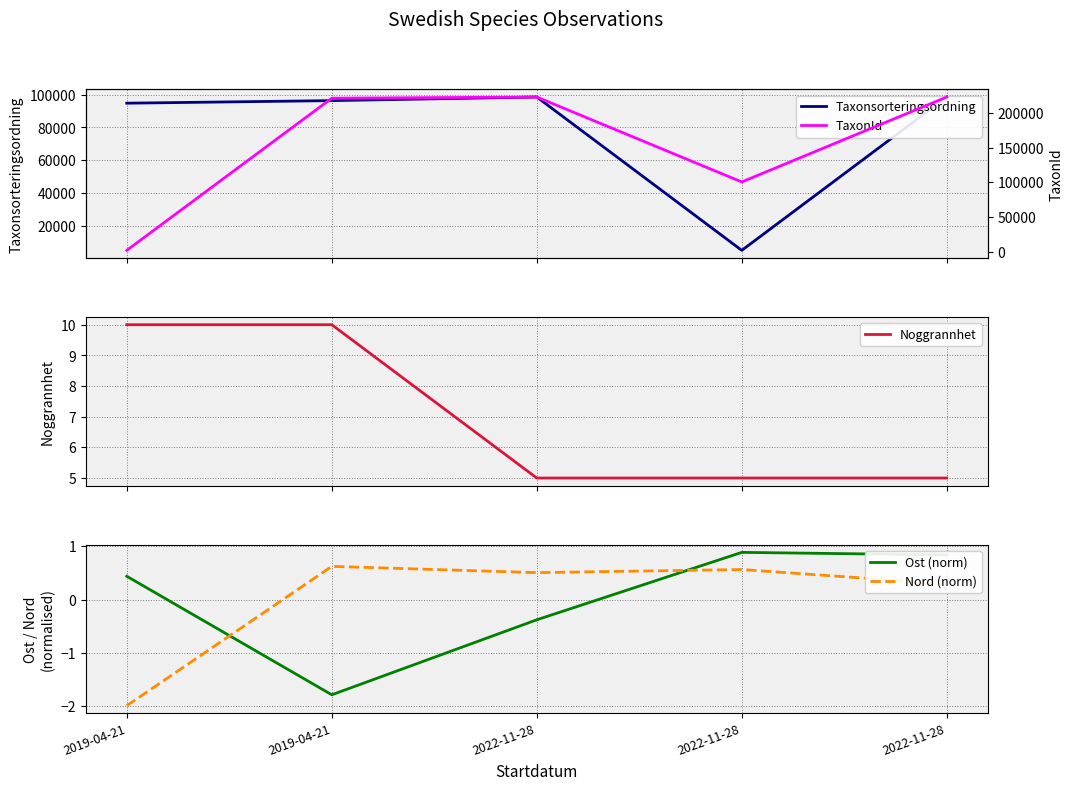

How many Nord (norm) values are between 0 and 1?

4